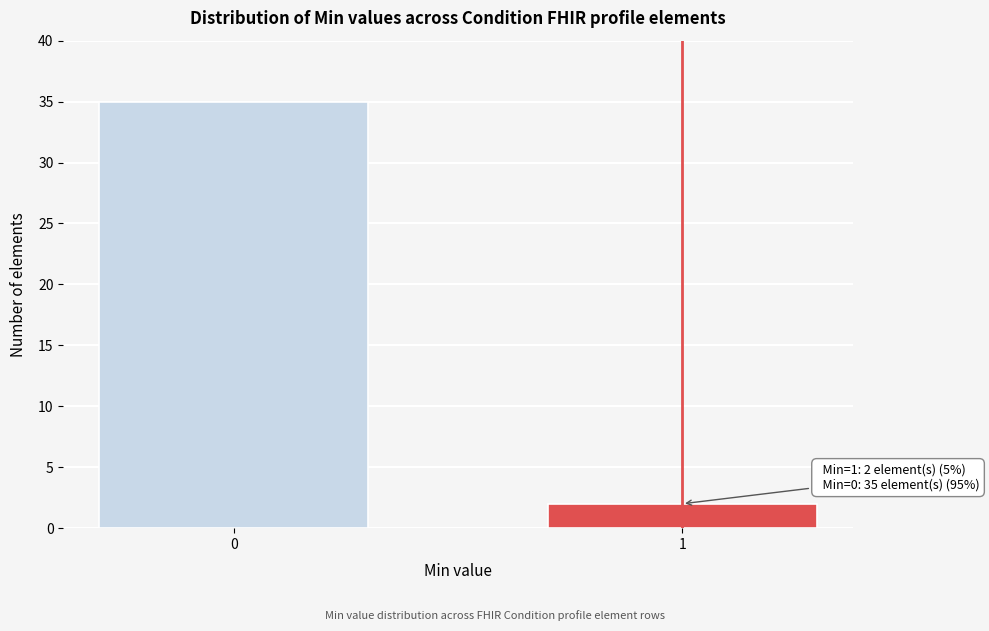

Reading right to left, transcribe all the data shown in this chart.

1=2	0=35